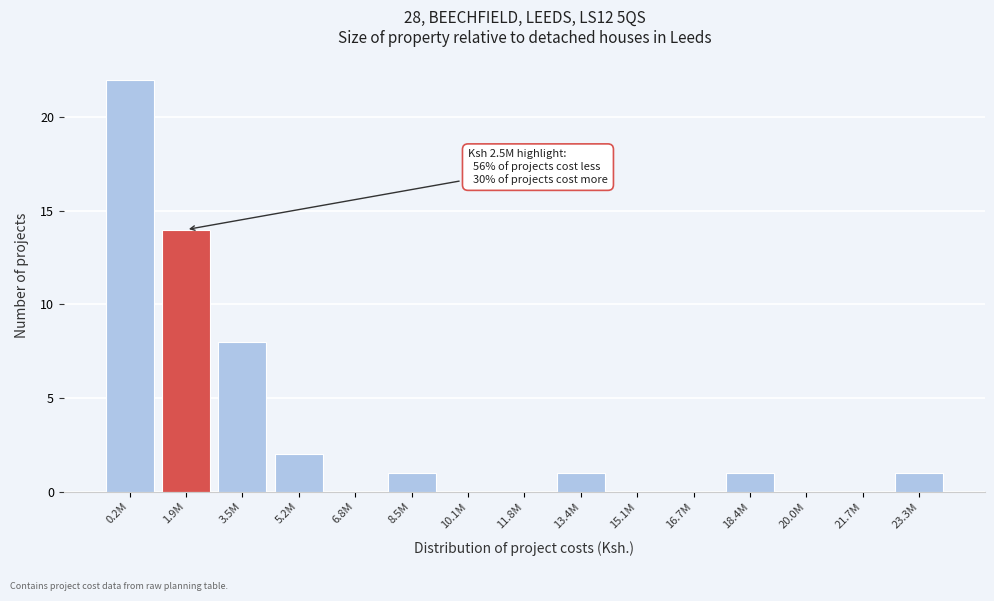

Reading left to right, transcribe all the data shown in this chart.

0.2M=22	1.9M=14	3.5M=8	5.2M=2	6.8M=0	8.5M=1	10.1M=0	11.8M=0	13.4M=1	15.1M=0	16.7M=0	18.4M=1	20.0M=0	21.7M=0	23.3M=1